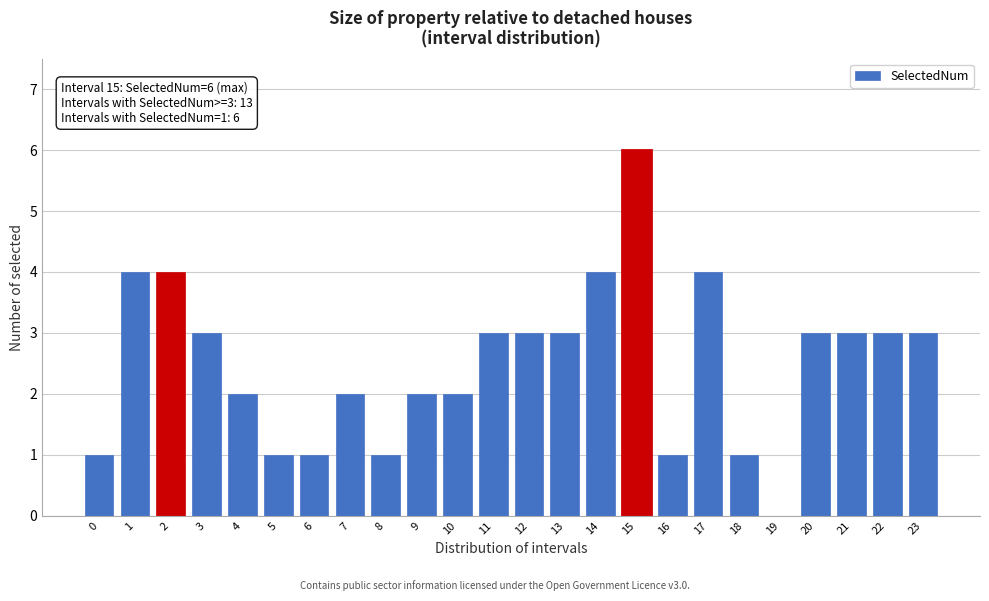

Reading left to right, what are all the values shown in this chart?

0=1	1=4	2=4	3=3	4=2	5=1	6=1	7=2	8=1	9=2	10=2	11=3	12=3	13=3	14=4	15=6	16=1	17=4	18=1	19=0	20=3	21=3	22=3	23=3